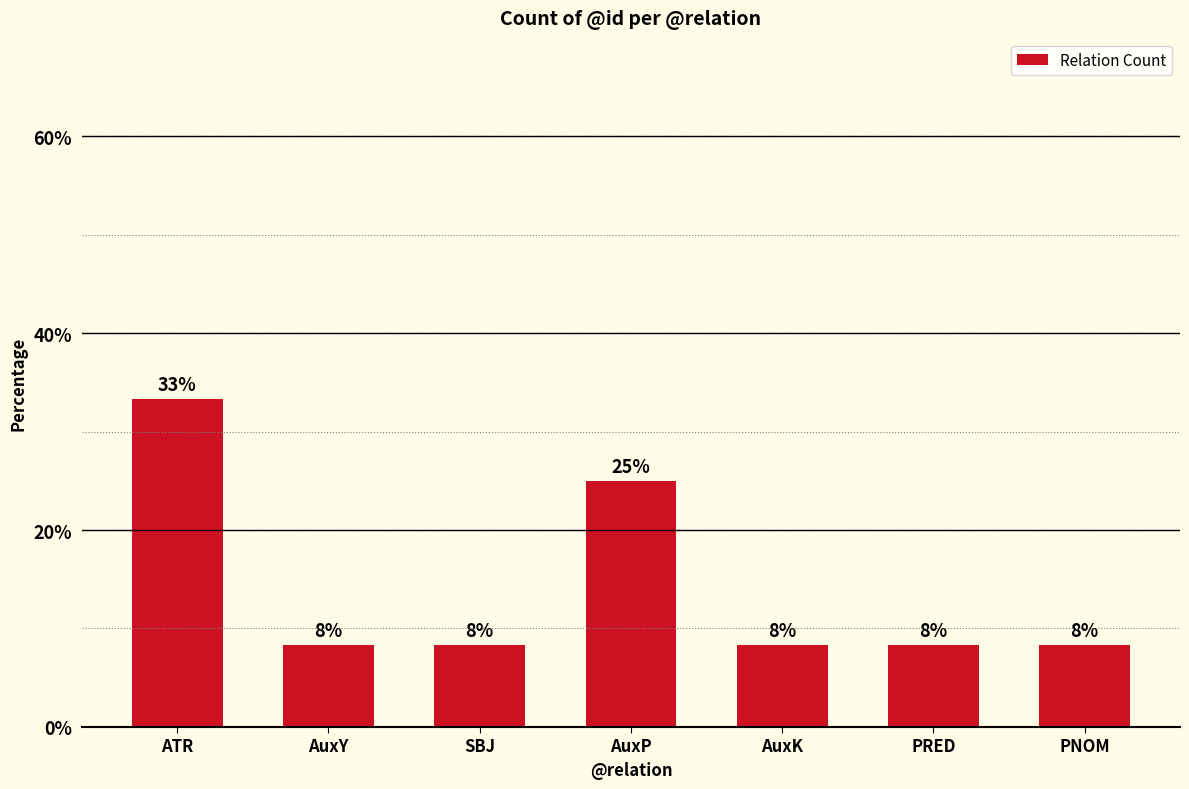

What is the minimum value shown in the chart?

8.3